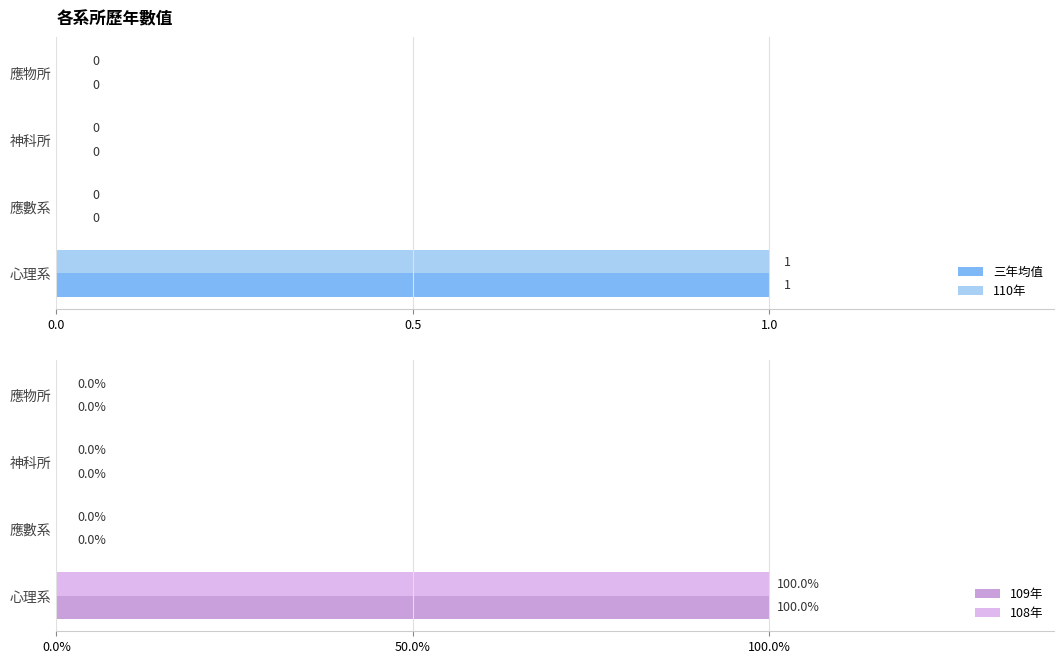

At how many categories does at least one series exceed 64?

1